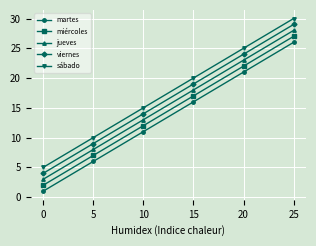

What is the spread (max minus min) of values at 20?

4